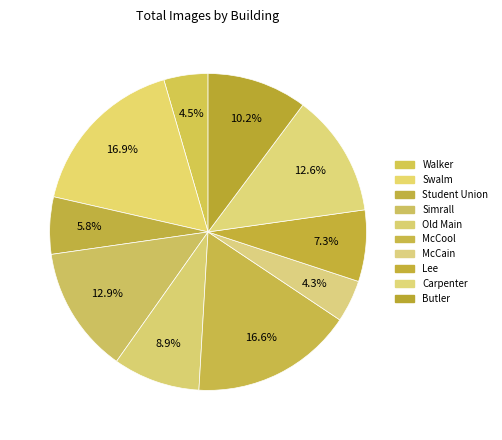

To the nearest percent, what is the combined percentage of McCool and Simrall?

29%